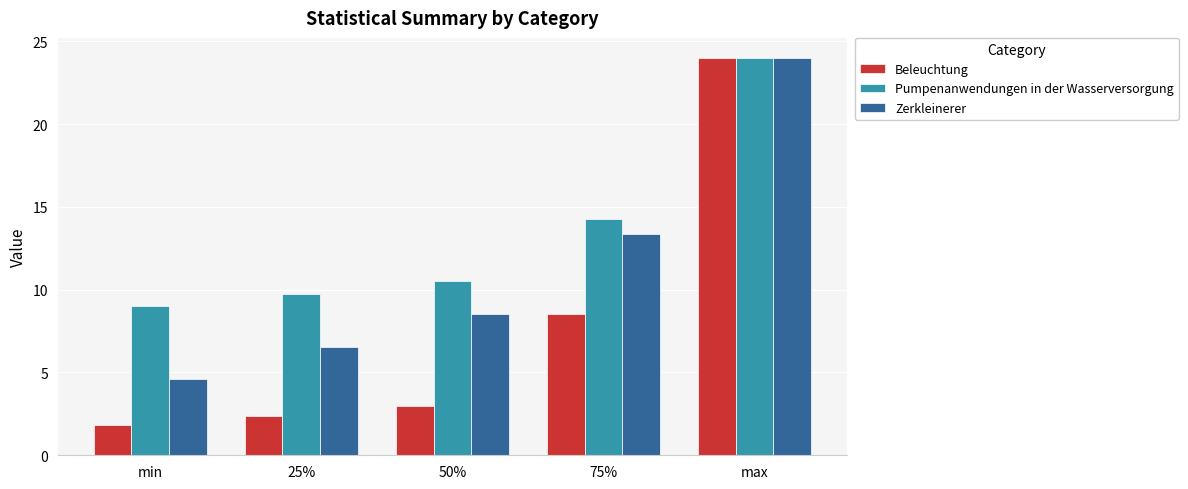

How many bars are there in total?

15